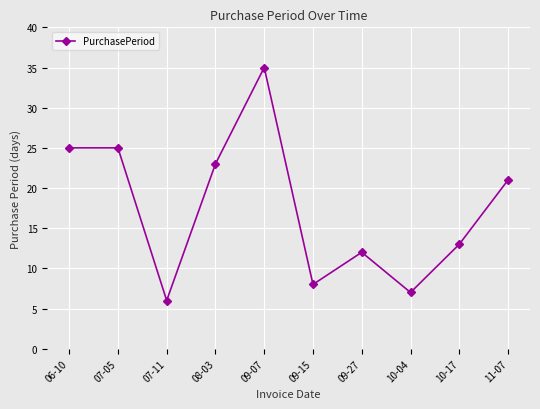

Where is the data nearest to the value 20?

11-07